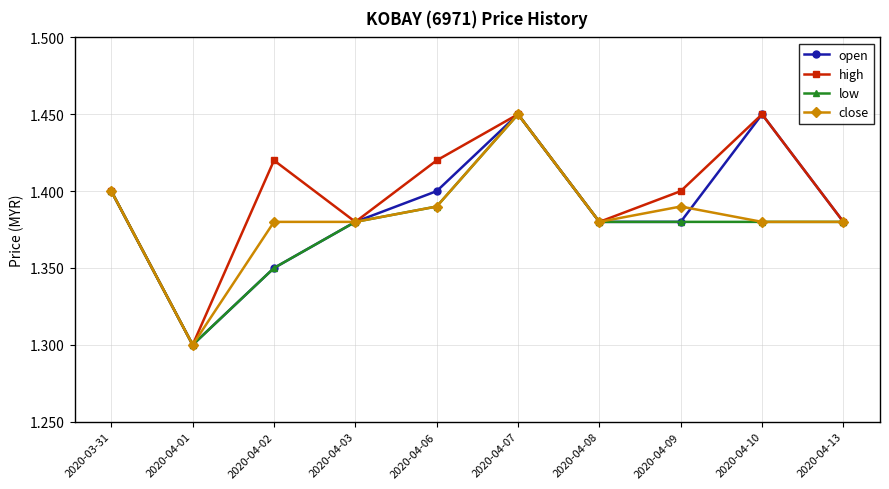

At which category is the sum across all series the highest?

2020-04-07